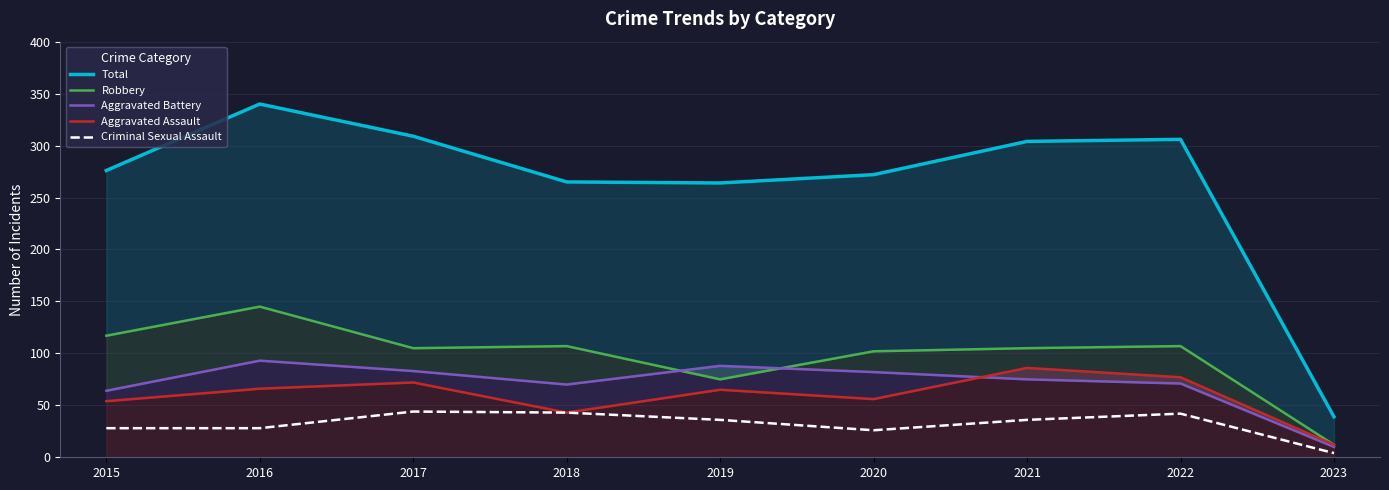

Which series has the widest spread of values?

Total